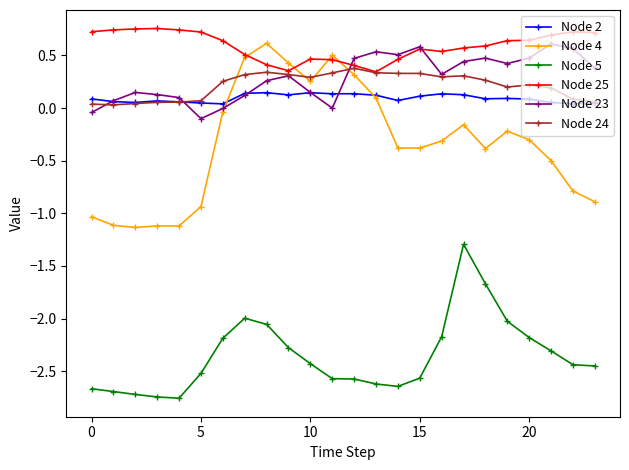

In Node 24, how many points are higher than both neighbors (excluding endpoints)?

4